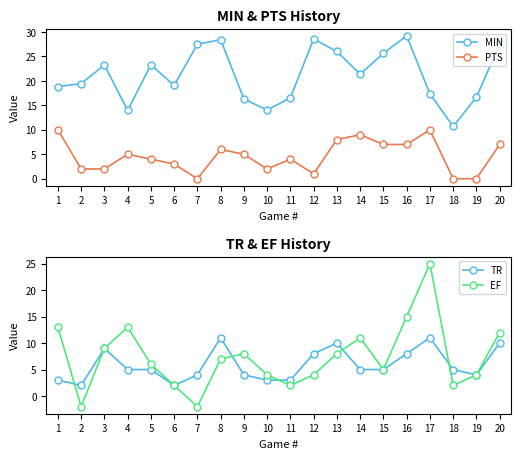

At which category does TR reach its first local peak?

3